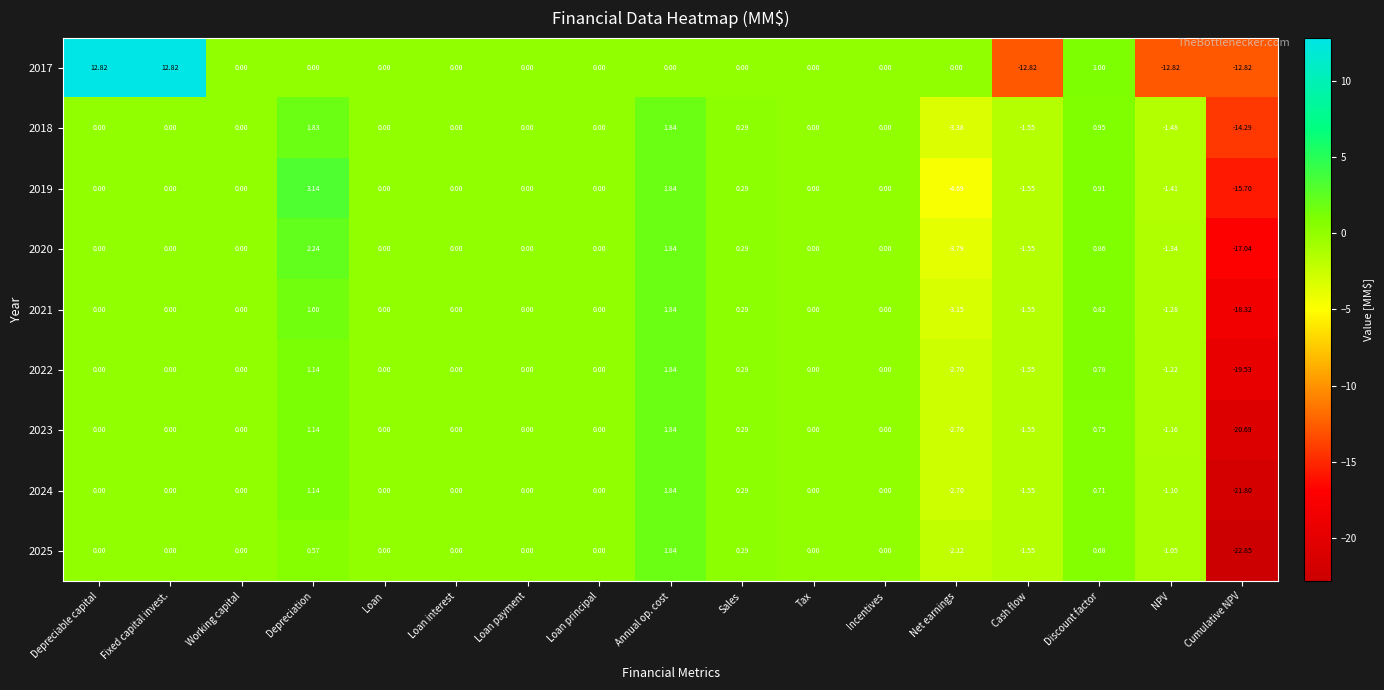

Is the value of 2017 at Net earnings greater than the value of 2018 at Depreciation?

No